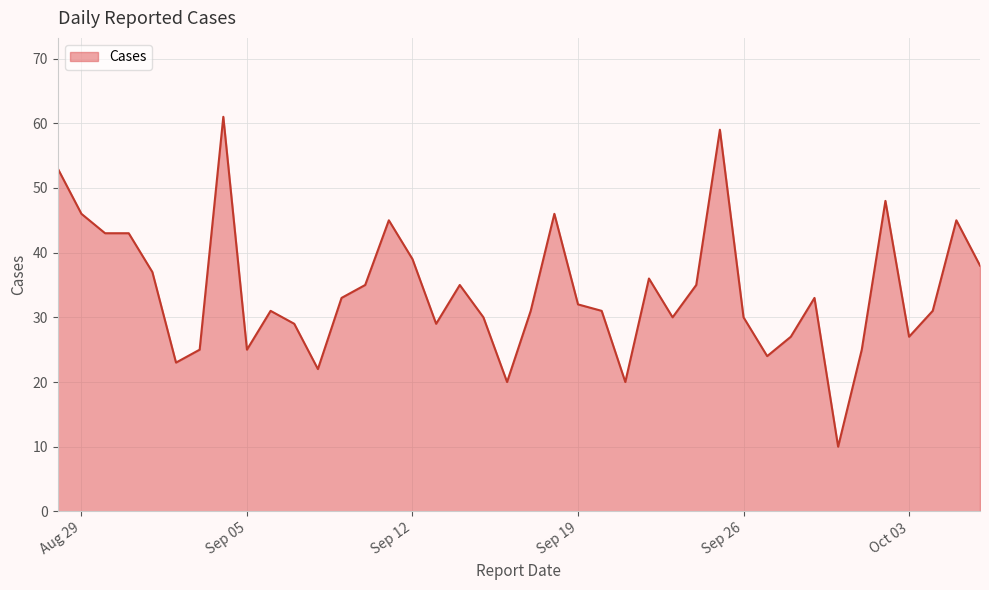

What is the difference between the maximum and minimum values?

51